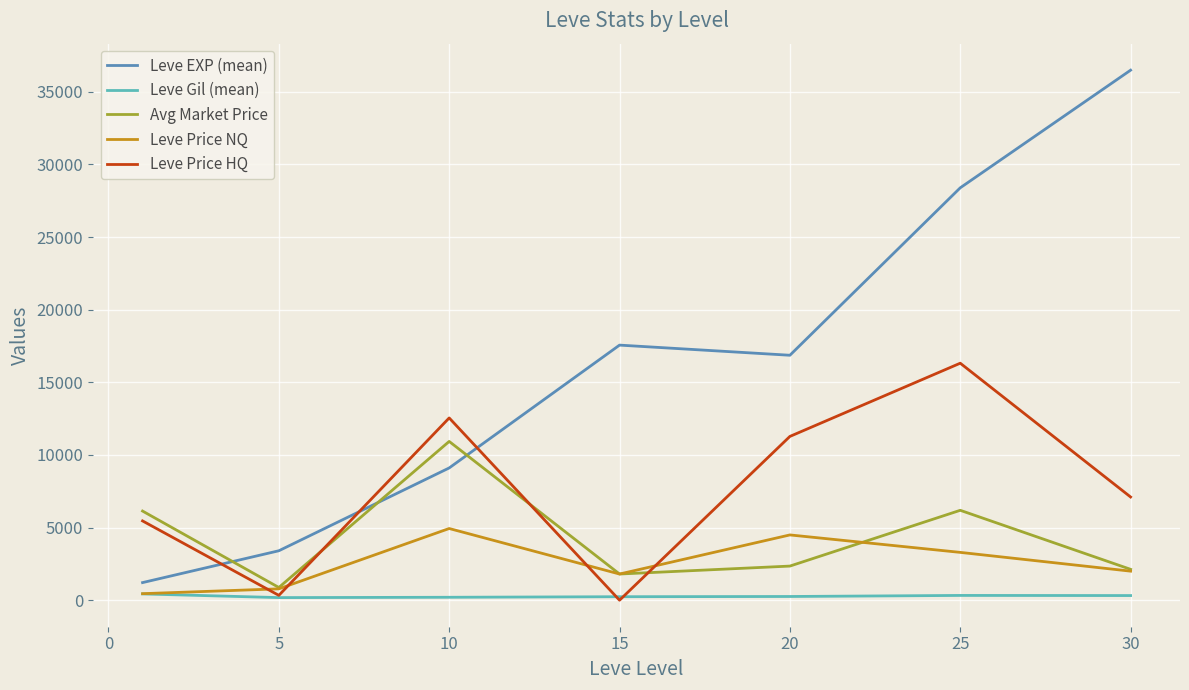

What is the difference between the second highest and minimum values in the Leve Gil (mean) series?

149.7